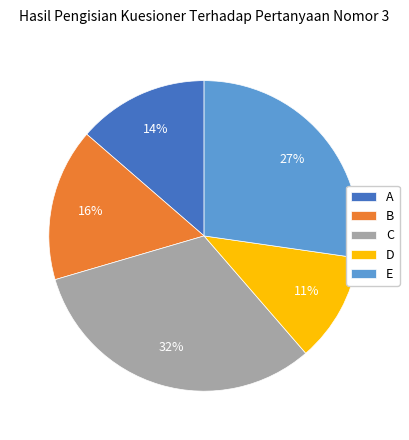

Which has a higher value, B or E?

E